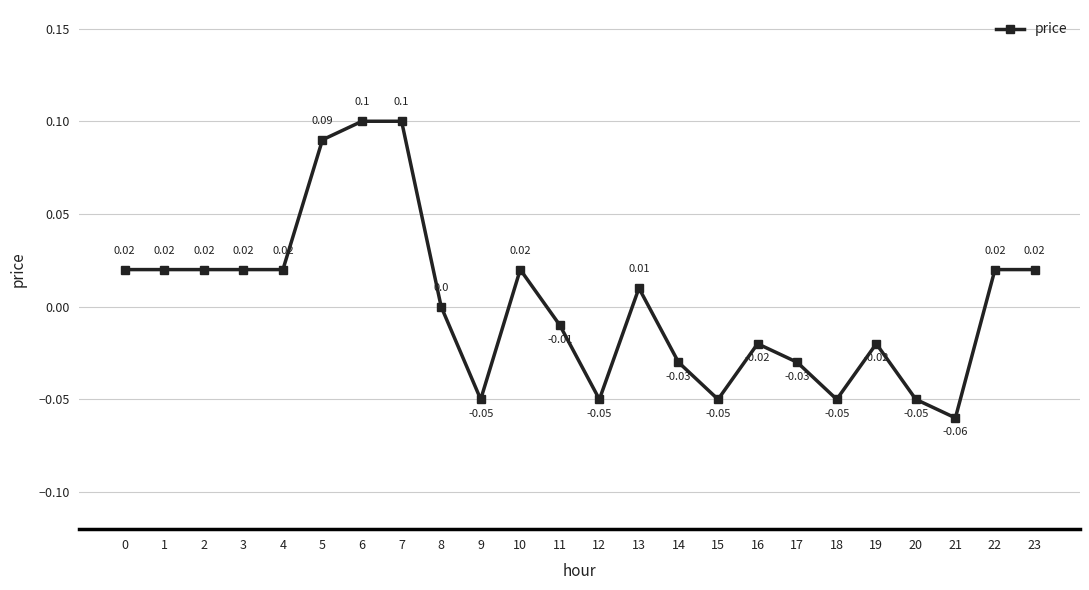

What is the greatest value displayed?

0.1